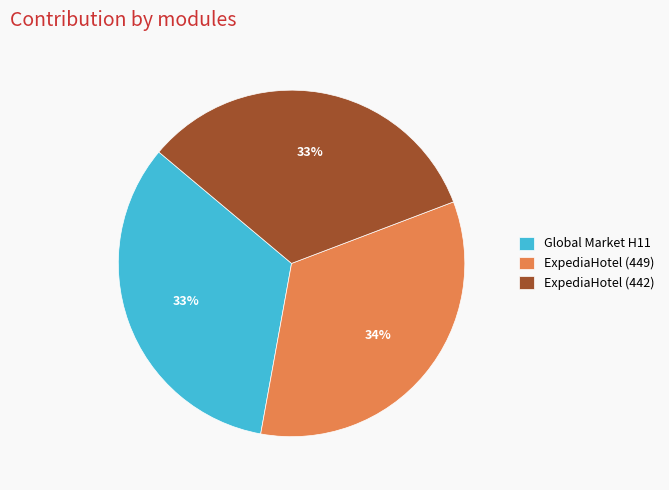

What is the ratio of the value at Global Market H11 to the value at ExpediaHotel (442)?

1.0